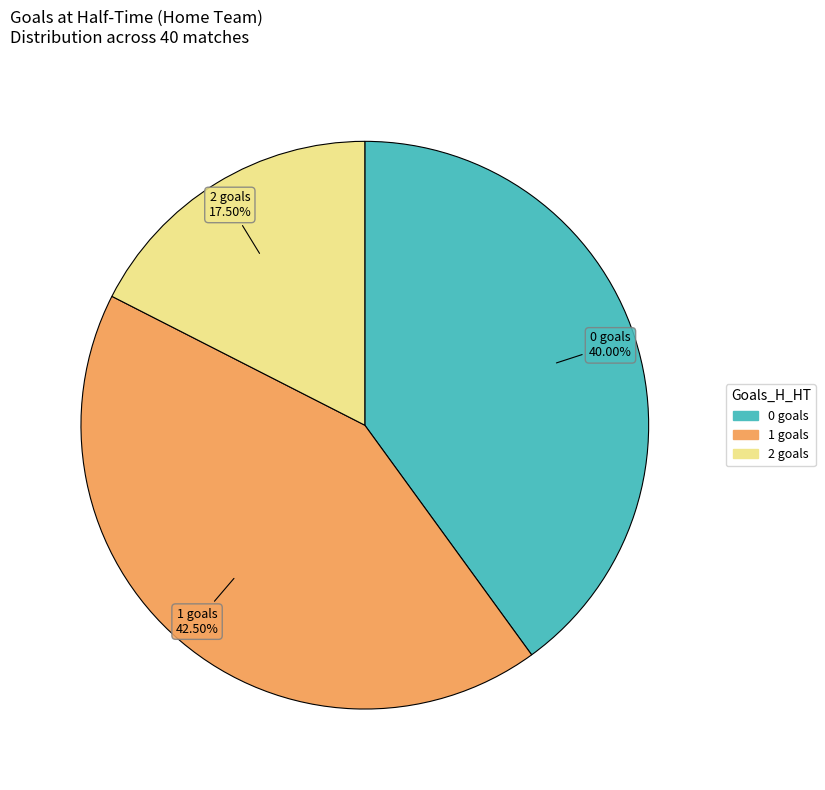

Is there any slice that represents more than half of the pie?

No